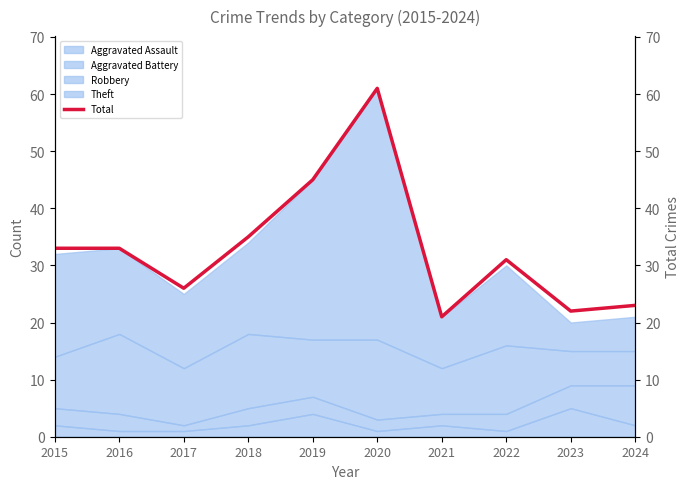

How many values are below 33?

5